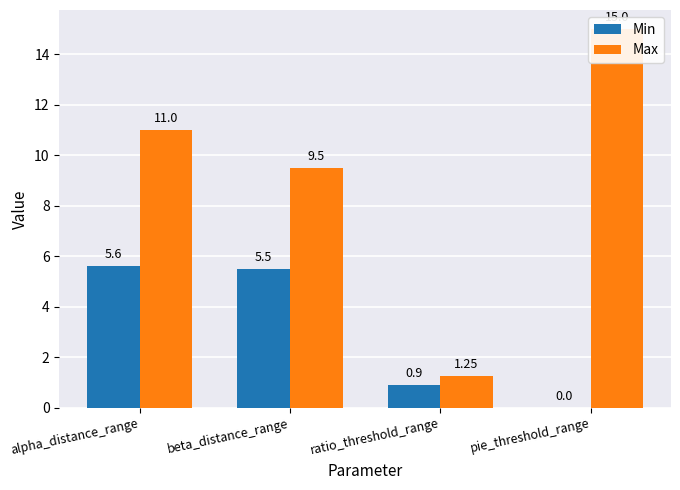

The Max series shows 0.6 at ratio_threshold_range. True or false?

False